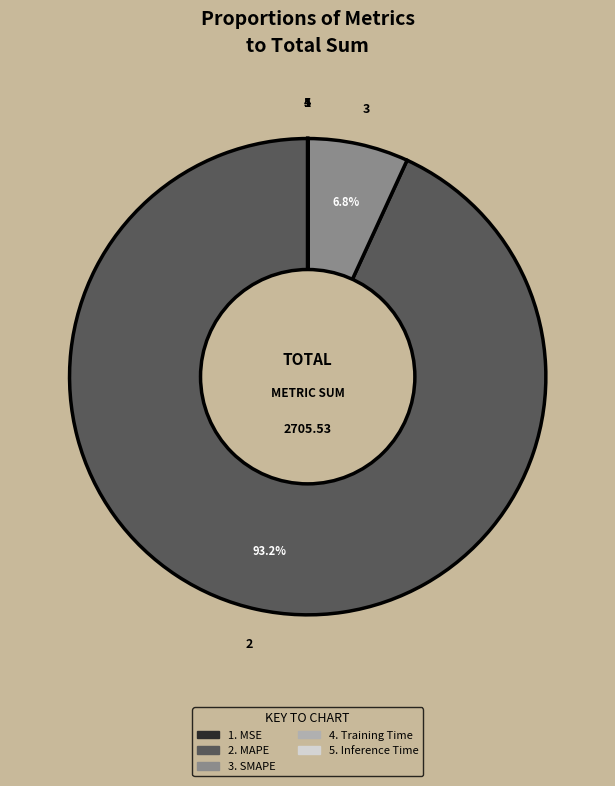

Does any single category account for the majority?

Yes